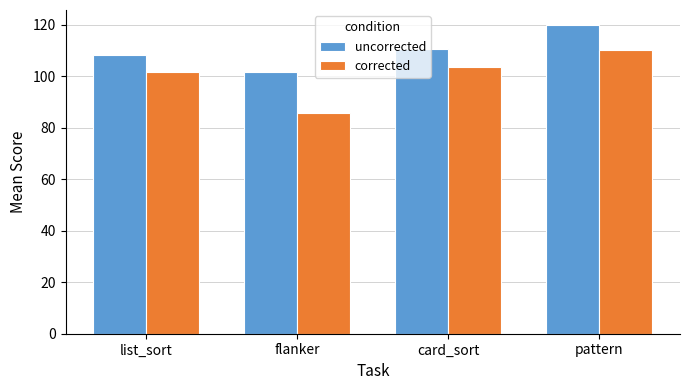

Is it true that corrected equals 34.3 at list_sort?

False